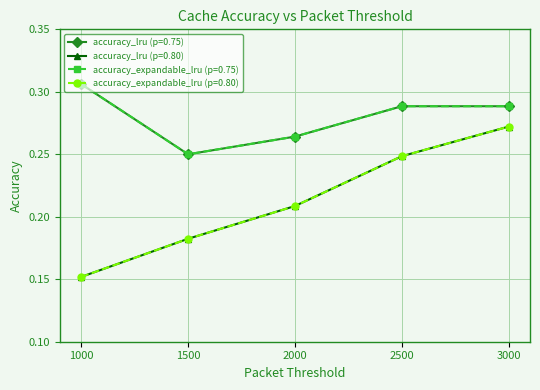

Is this an area chart (filled region under the line)?

No